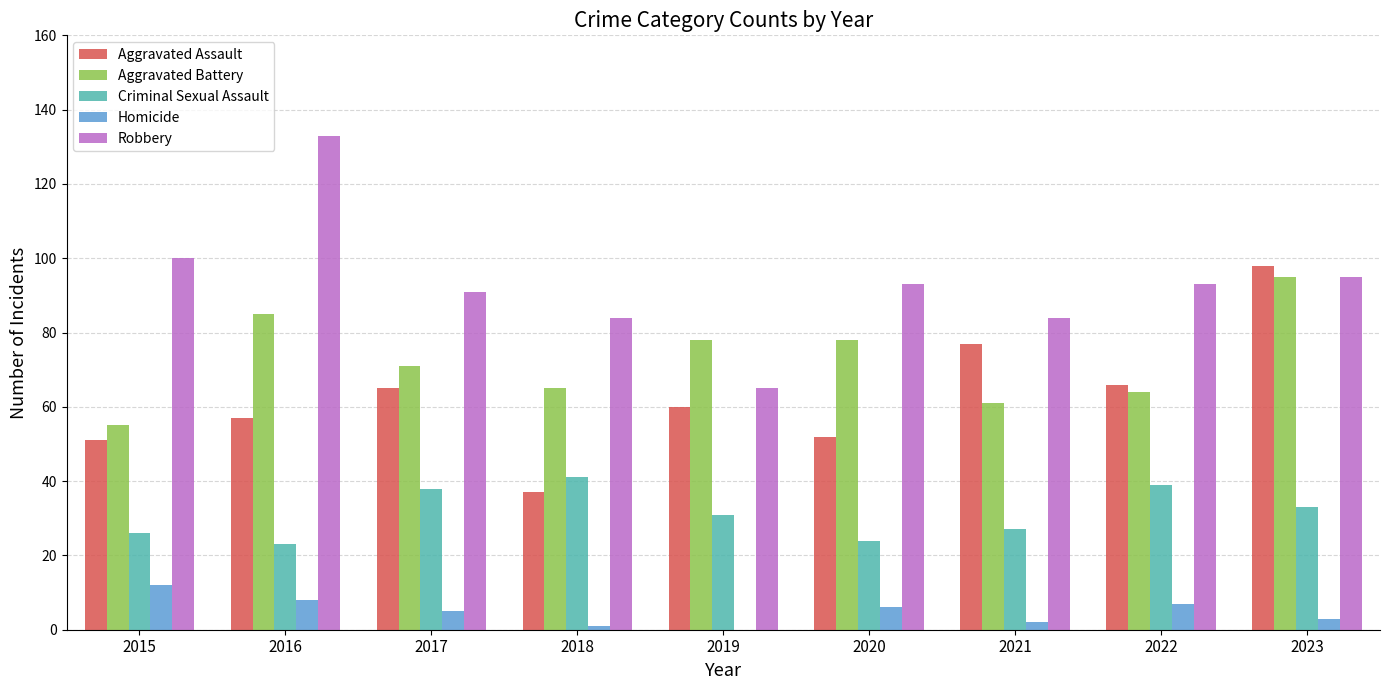

What is the average value of the Aggravated Battery series?

72